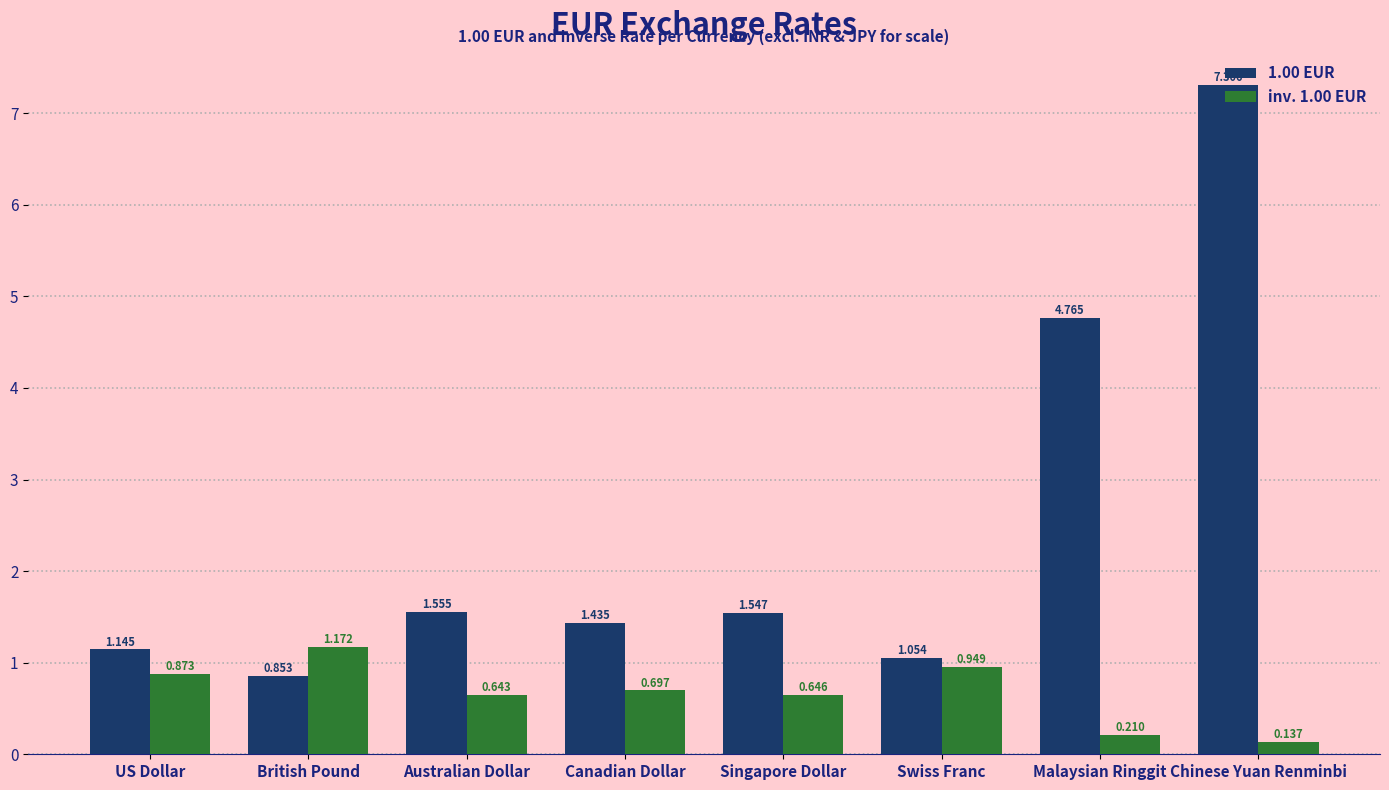

Where is 1.00 EUR nearest to the value 4?

Malaysian Ringgit